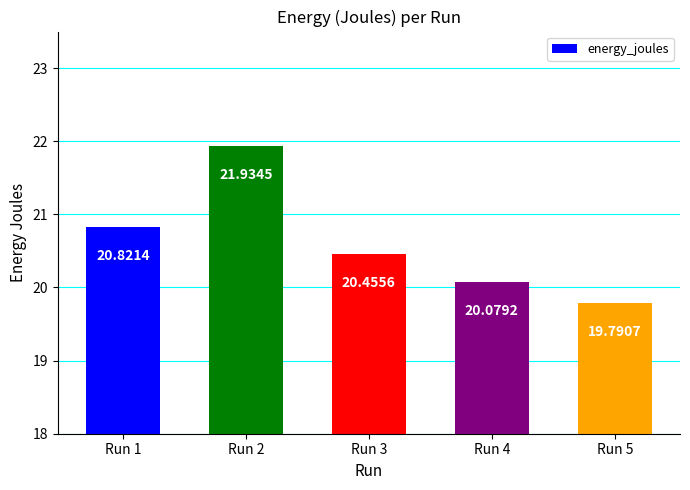

What is the difference between the maximum and second lowest values?

1.9